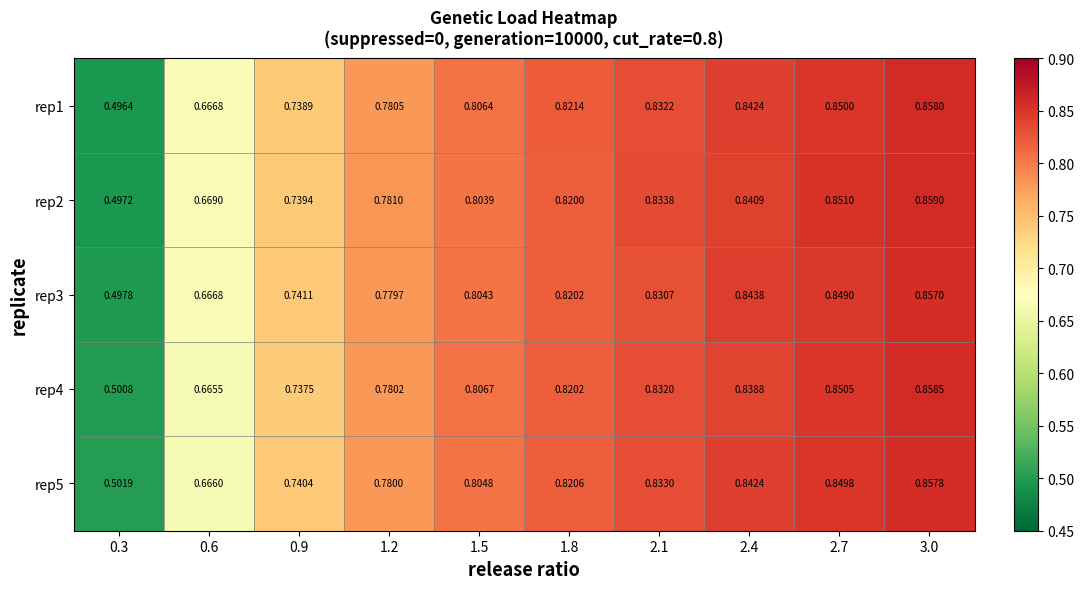

Which series has the widest spread of values?

rep2